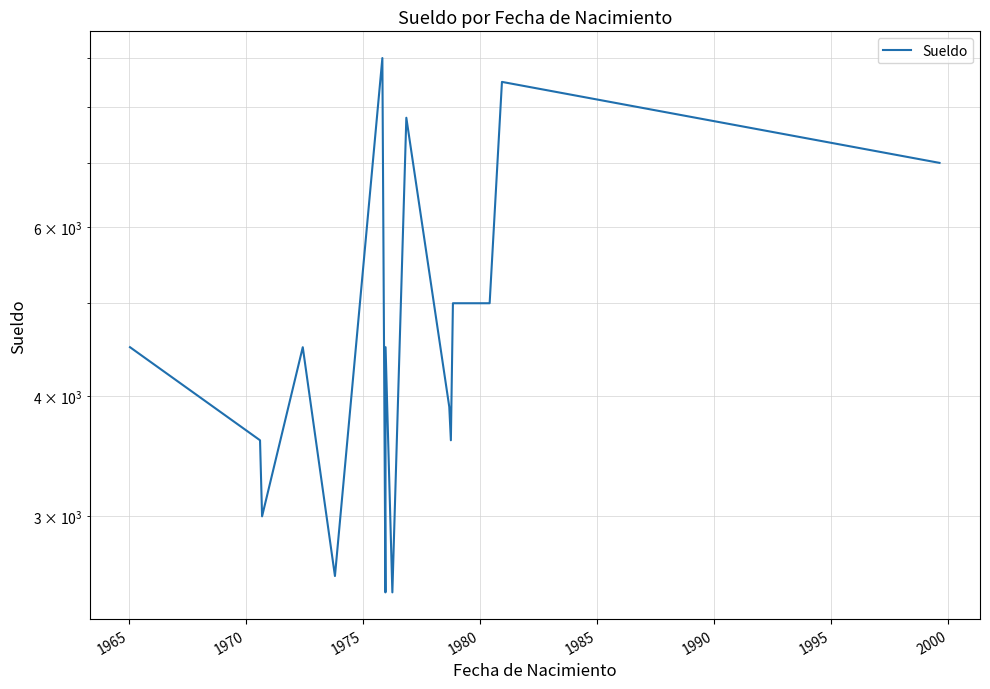

What is the difference between the maximum and minimum values?

6500